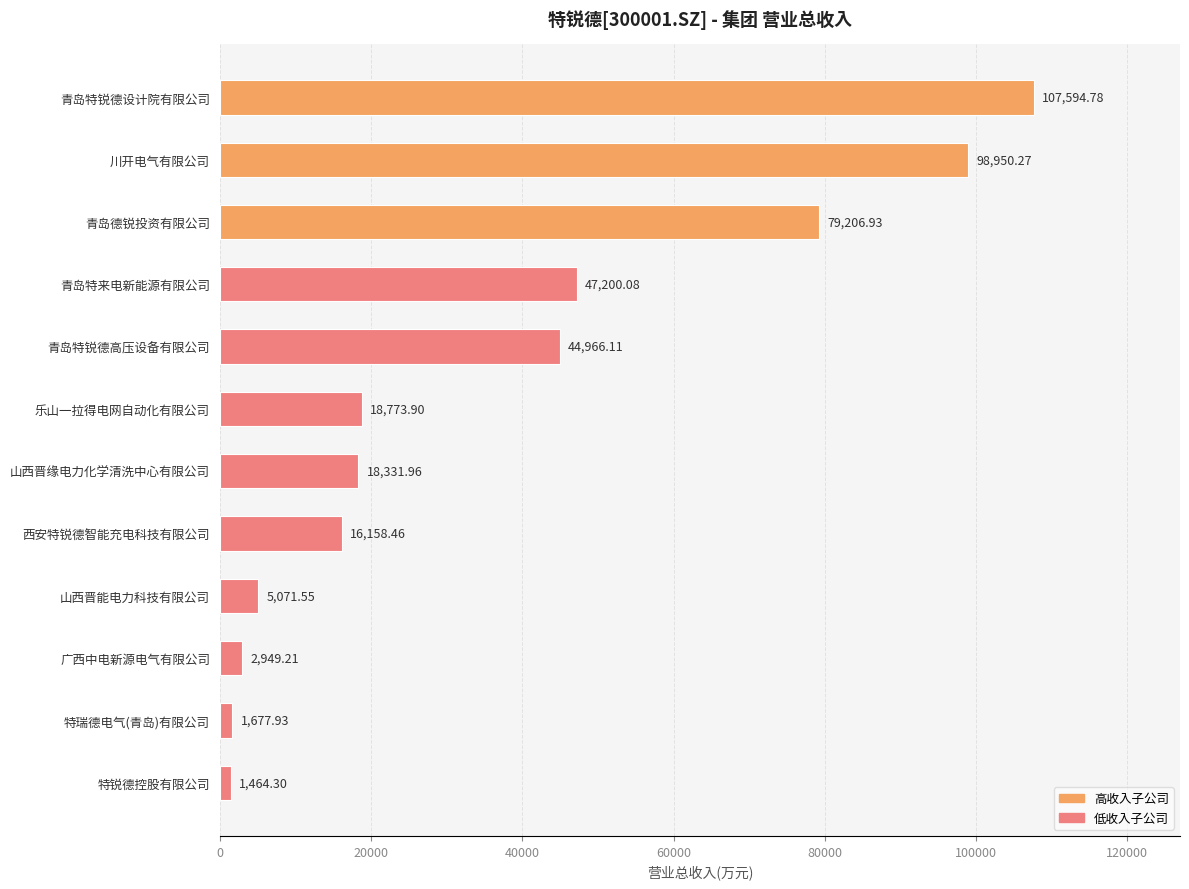

Rank the categories by value from highest to lowest.

青岛特锐德设计院有限公司, 川开电气有限公司, 青岛德锐投资有限公司, 青岛特来电新能源有限公司, 青岛特锐德高压设备有限公司, 乐山一拉得电网自动化有限公司, 山西晋缘电力化学清洗中心有限公司, 西安特锐德智能充电科技有限公司, 山西晋能电力科技有限公司, 广西中电新源电气有限公司, 特瑞德电气(青岛)有限公司, 特锐德控股有限公司